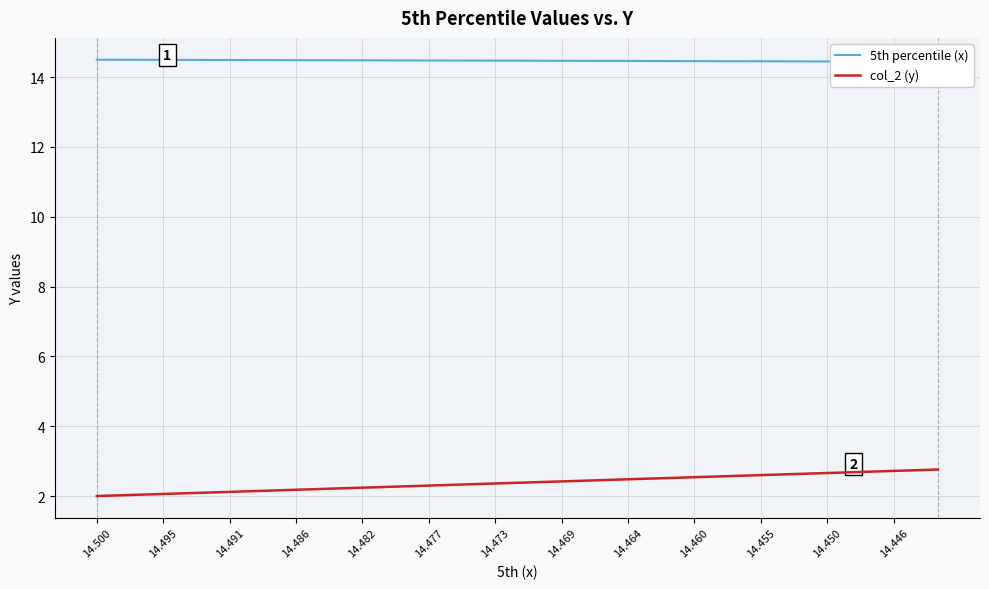

What is the lowest value of the col_2 (y) series?

2.0